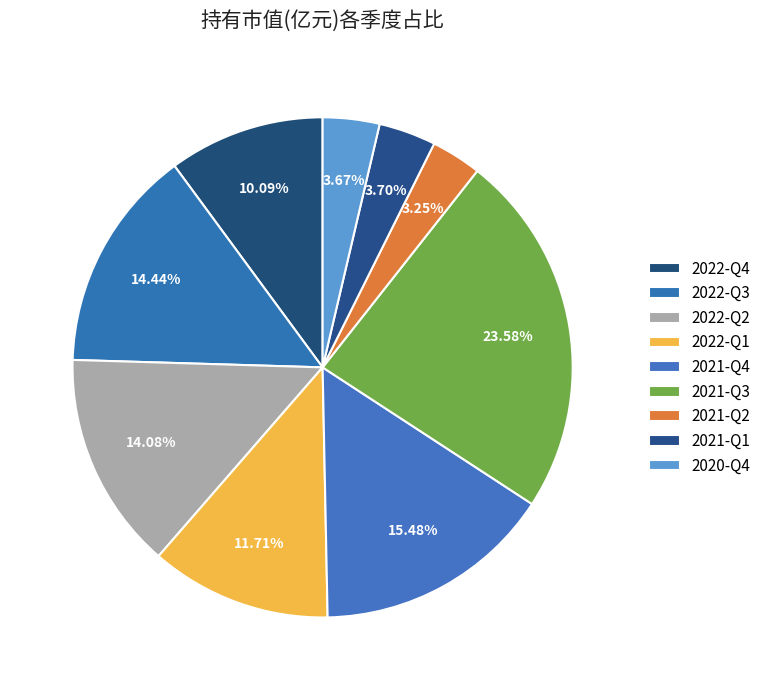

How many segments does this pie chart have?

9